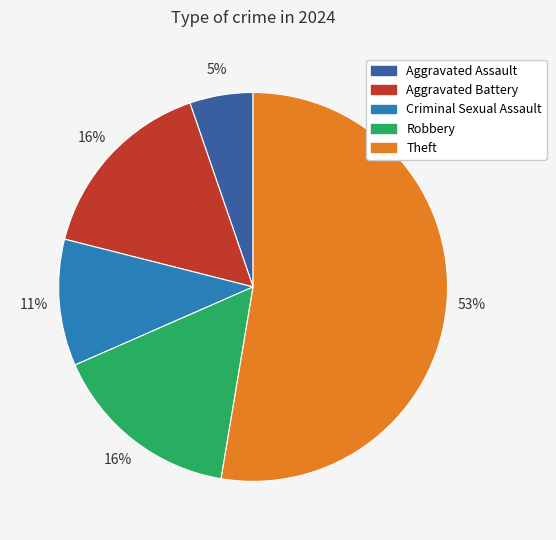

Which slice is the largest?

Theft